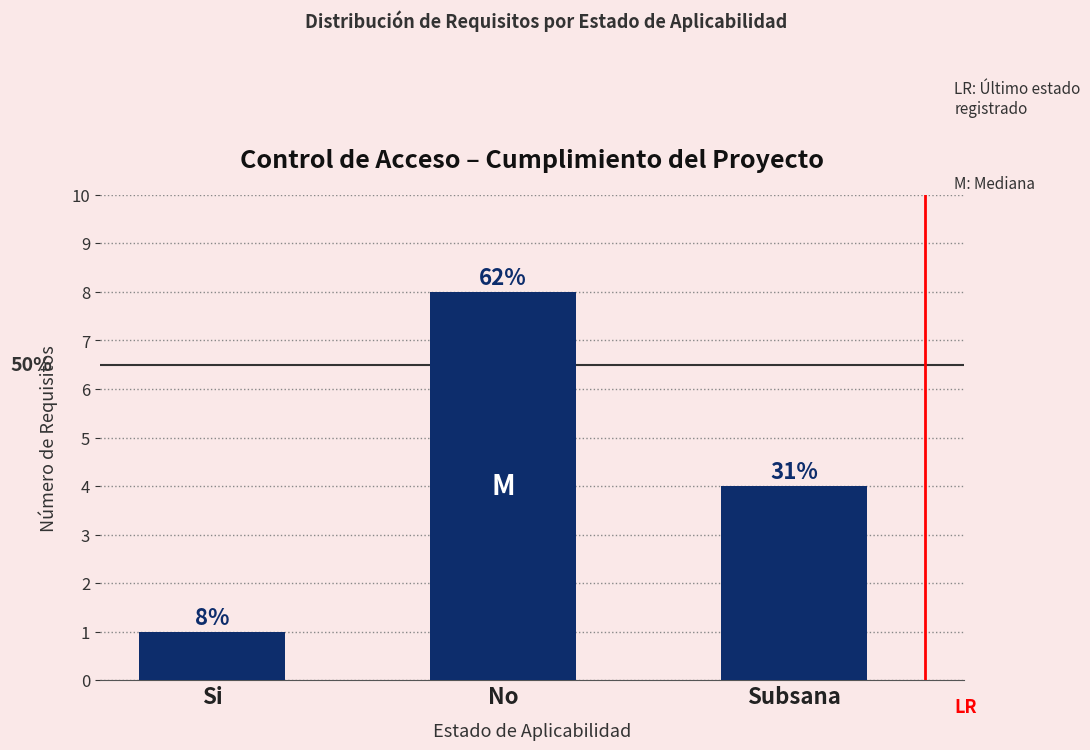

Reading left to right, list all the values displayed in this chart.

Si=1	No=8	Subsana=4